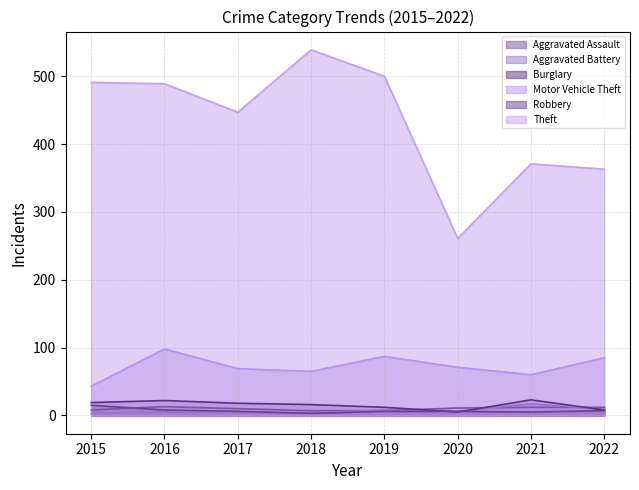

What is the value of the Robbery point at the 5th from the left?

6